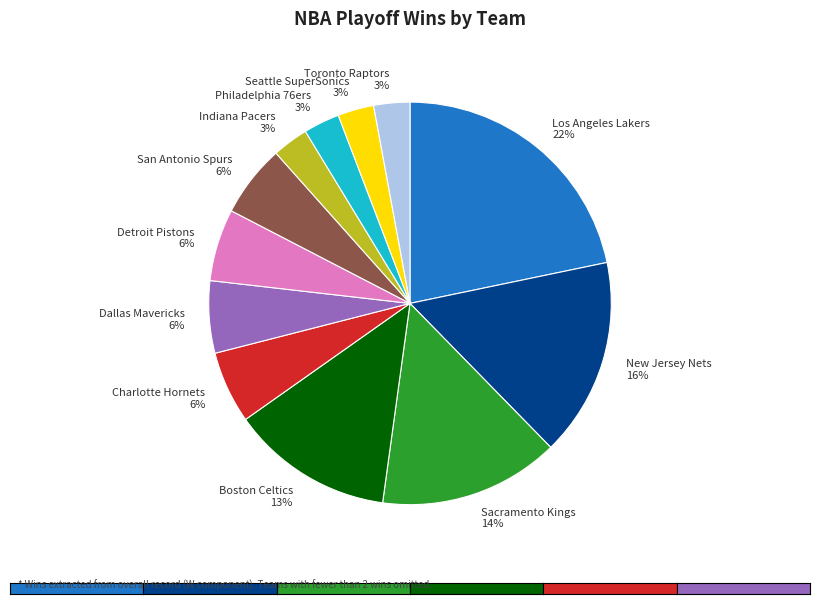

Combined, do Indiana Pacers 3% and New Jersey Nets 16% account for over 50%?

No